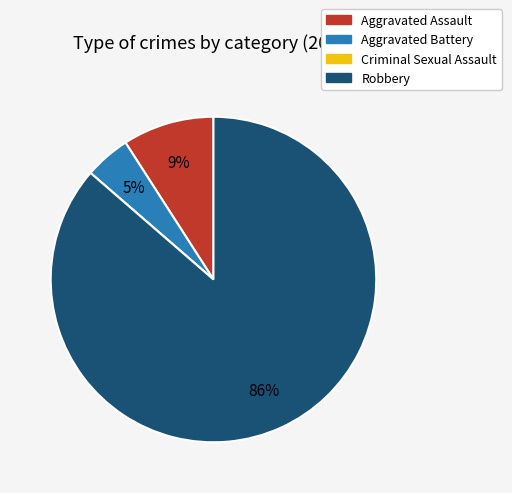

What is the largest slice in the pie chart?

Robbery